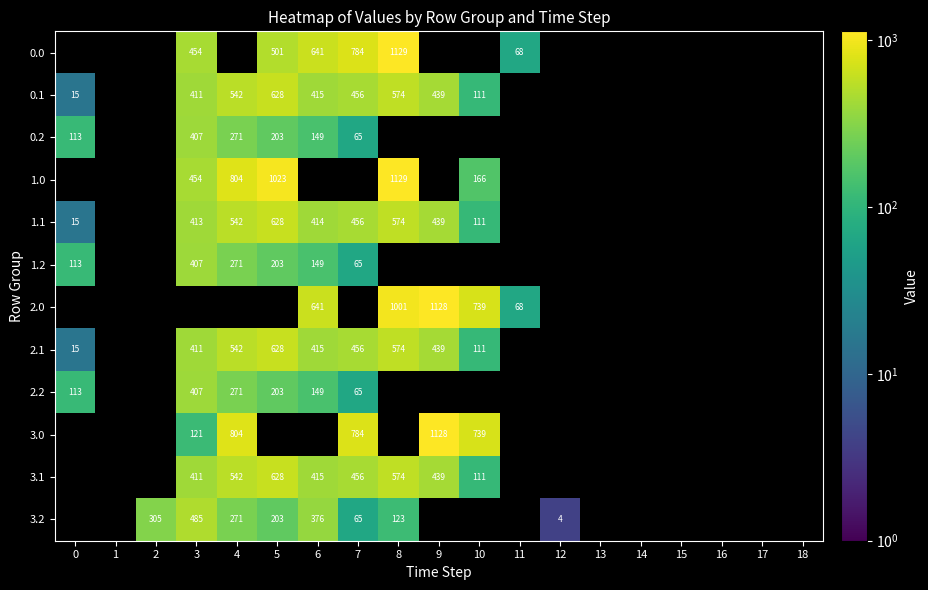

What is the difference between the highest and lowest values at 8?

1006.4